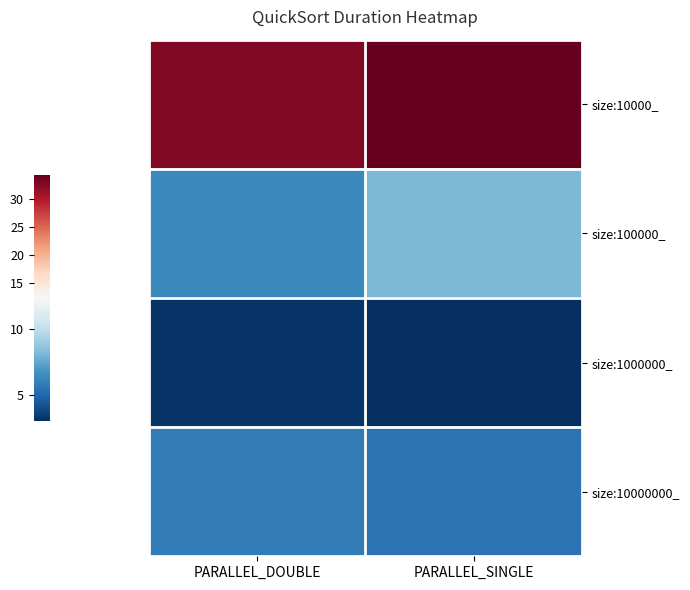

Reading right to left, extract all data points from this chart.

size:10000_: PARALLEL_SINGLE=34.3	PARALLEL_DOUBLE=32.6
size:100000_: PARALLEL_SINGLE=8.2	PARALLEL_DOUBLE=6.3
size:1000000_: PARALLEL_SINGLE=3.0	PARALLEL_DOUBLE=3.2
size:10000000_: PARALLEL_SINGLE=5.5	PARALLEL_DOUBLE=5.8